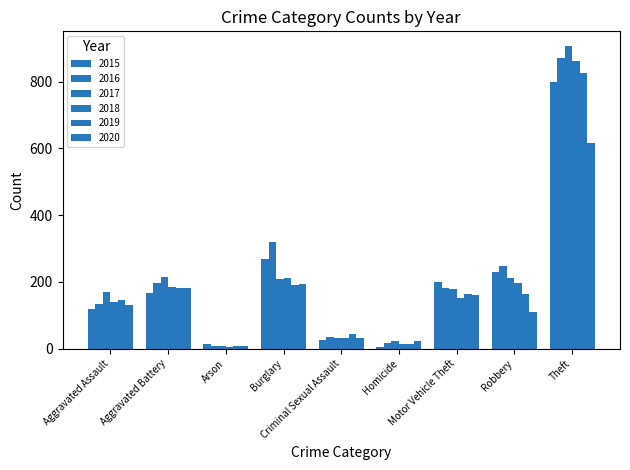

At which label does 2018 first exceed 151?

Aggravated Battery